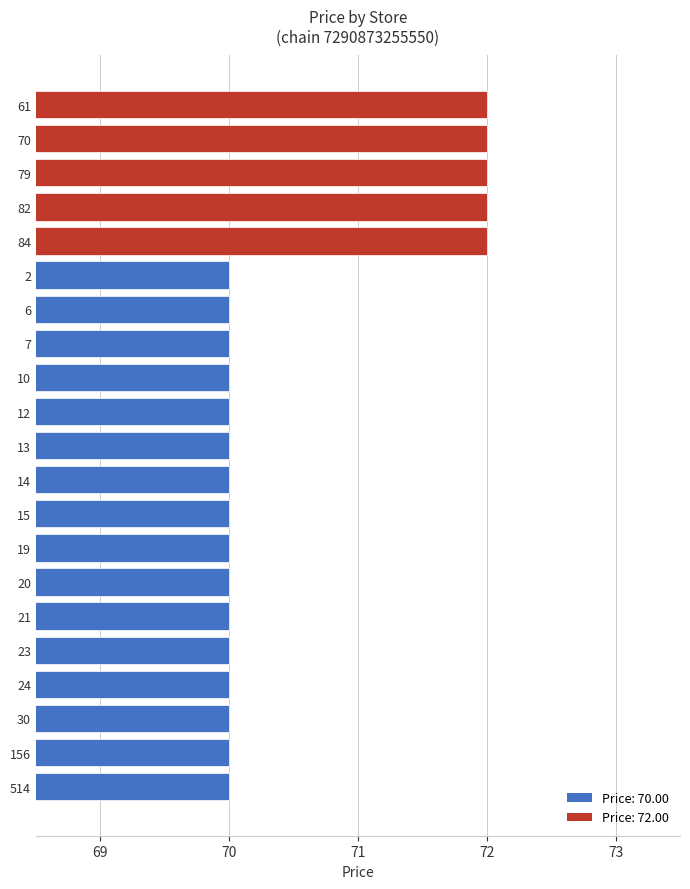

What is the sum of the values at 84 and 20?

142